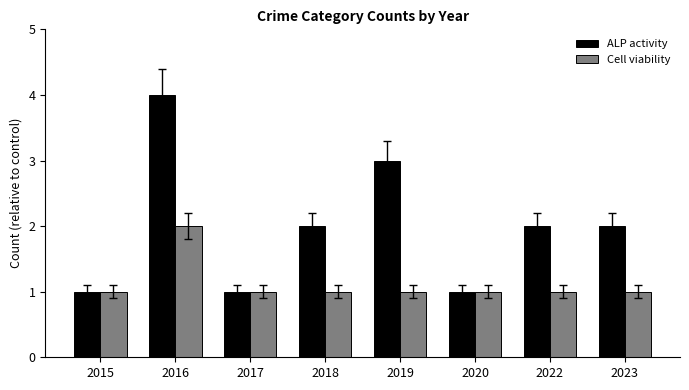

Is it true that Cell viability equals 1 at 2017?

True